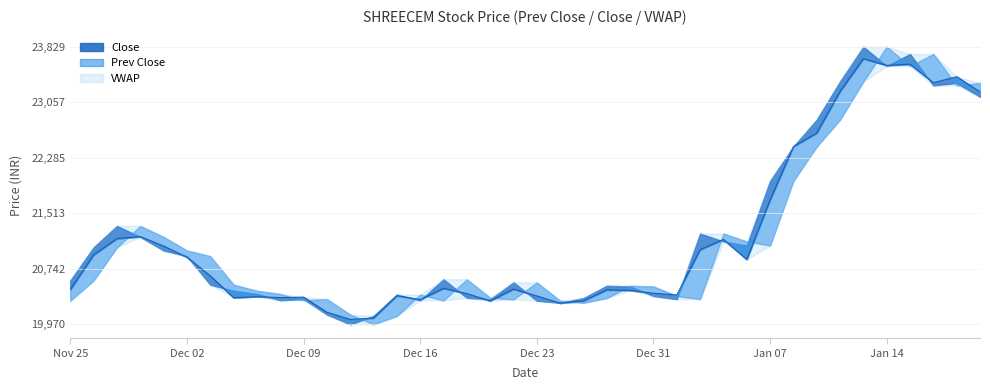

At which category is the sum across all series the highest?

2020-01-14